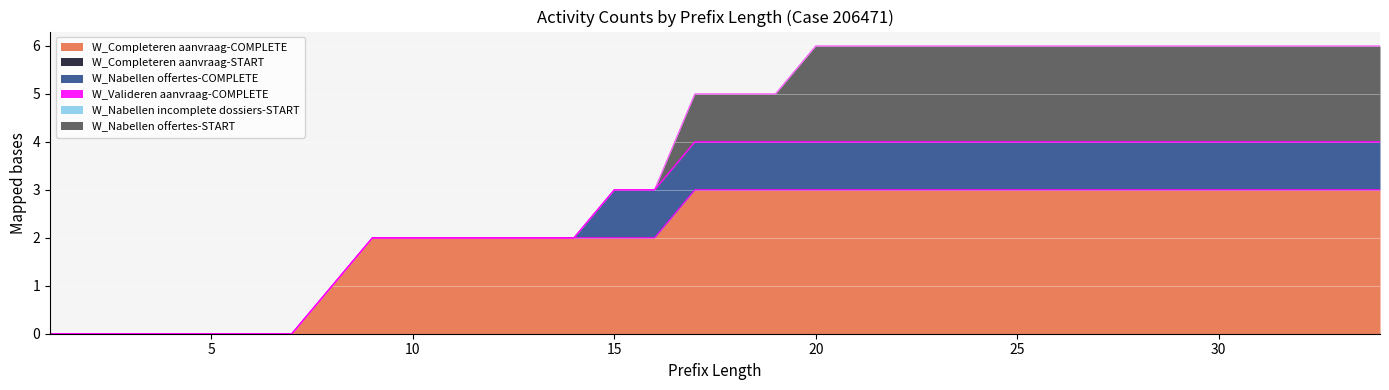

Reading left to right, list all the values displayed in this chart.

W_Completeren aanvraag-COMPLETE: 1=0	2=0	3=0	4=0	5=0	6=0	7=0	8=1	9=2	10=2	11=2	12=2	13=2	14=2	15=2	16=2	17=3	18=3	19=3	20=3	21=3	22=3	23=3	24=3	25=3	26=3	27=3	28=3	29=3	30=3	31=3	32=3	33=3	34=3
W_Completeren aanvraag-START: 1=0	2=0	3=0	4=0	5=0	6=0	7=0	8=0	9=0	10=0	11=0	12=0	13=0	14=0	15=0	16=0	17=0	18=0	19=0	20=0	21=0	22=0	23=0	24=0	25=0	26=0	27=0	28=0	29=0	30=0	31=0	32=0	33=0	34=0
W_Nabellen offertes-COMPLETE: 1=0	2=0	3=0	4=0	5=0	6=0	7=0	8=0	9=0	10=0	11=0	12=0	13=0	14=0	15=1	16=1	17=1	18=1	19=1	20=1	21=1	22=1	23=1	24=1	25=1	26=1	27=1	28=1	29=1	30=1	31=1	32=1	33=1	34=1
W_Valideren aanvraag-COMPLETE: 1=0	2=0	3=0	4=0	5=0	6=0	7=0	8=0	9=0	10=0	11=0	12=0	13=0	14=0	15=0	16=0	17=0	18=0	19=0	20=0	21=0	22=0	23=0	24=0	25=0	26=0	27=0	28=0	29=0	30=0	31=0	32=0	33=0	34=0
W_Nabellen incomplete dossiers-START: 1=0	2=0	3=0	4=0	5=0	6=0	7=0	8=0	9=0	10=0	11=0	12=0	13=0	14=0	15=0	16=0	17=0	18=0	19=0	20=0	21=0	22=0	23=0	24=0	25=0	26=0	27=0	28=0	29=0	30=0	31=0	32=0	33=0	34=0
W_Nabellen offertes-START: 1=0	2=0	3=0	4=0	5=0	6=0	7=0	8=0	9=0	10=0	11=0	12=0	13=0	14=0	15=0	16=0	17=1	18=1	19=1	20=2	21=2	22=2	23=2	24=2	25=2	26=2	27=2	28=2	29=2	30=2	31=2	32=2	33=2	34=2